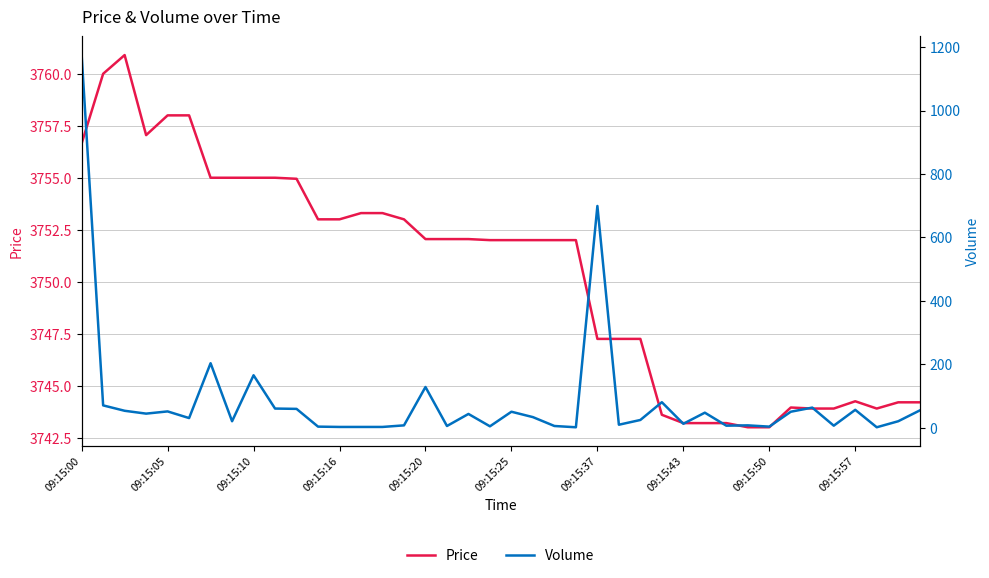

What is the maximum value for Price?

3760.9